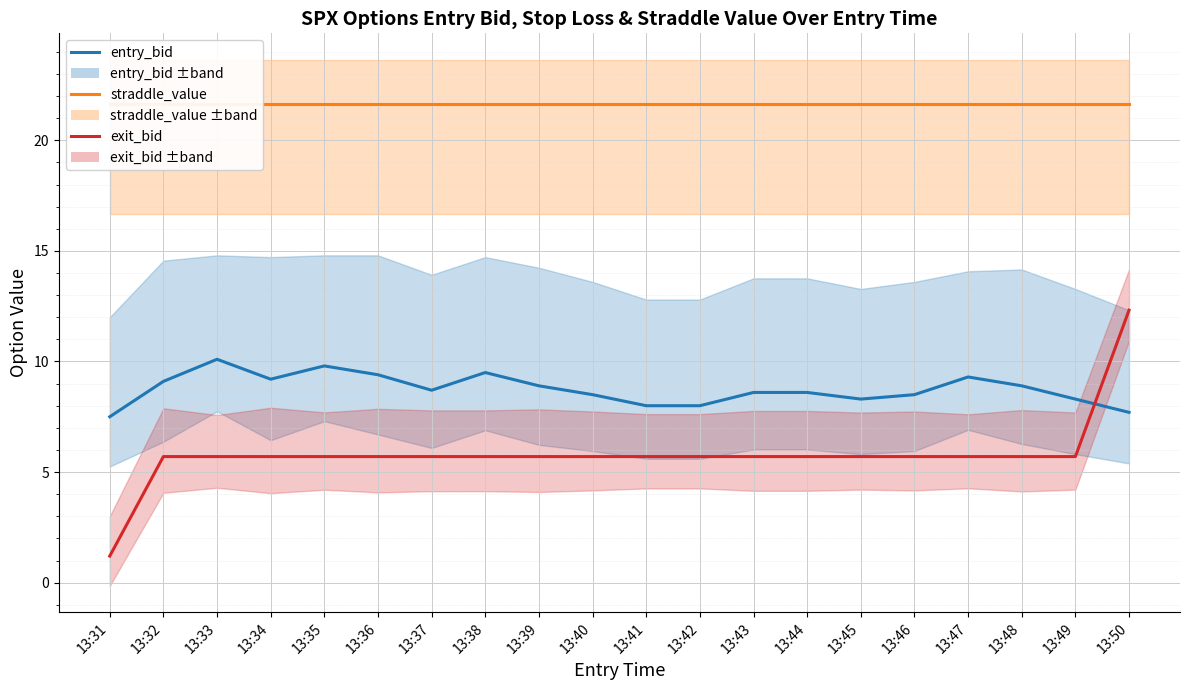

Reading left to right, what are all the values shown in this chart?

entry_bid: 13:31=7.5	13:32=9.1	13:33=10.1	13:34=9.2	13:35=9.8	13:36=9.4	13:37=8.7	13:38=9.5	13:39=8.9	13:40=8.5	13:41=8.0	13:42=8.0	13:43=8.6	13:44=8.6	13:45=8.3	13:46=8.5	13:47=9.3	13:48=8.9	13:49=8.3	13:50=7.7
straddle_value: 13:31=21.6	13:32=21.6	13:33=21.6	13:34=21.6	13:35=21.6	13:36=21.6	13:37=21.6	13:38=21.6	13:39=21.6	13:40=21.6	13:41=21.6	13:42=21.6	13:43=21.6	13:44=21.6	13:45=21.6	13:46=21.6	13:47=21.6	13:48=21.6	13:49=21.6	13:50=21.6
exit_bid: 13:31=1.2	13:32=5.7	13:33=5.7	13:34=5.7	13:35=5.7	13:36=5.7	13:37=5.7	13:38=5.7	13:39=5.7	13:40=5.7	13:41=5.7	13:42=5.7	13:43=5.7	13:44=5.7	13:45=5.7	13:46=5.7	13:47=5.7	13:48=5.7	13:49=5.7	13:50=12.3